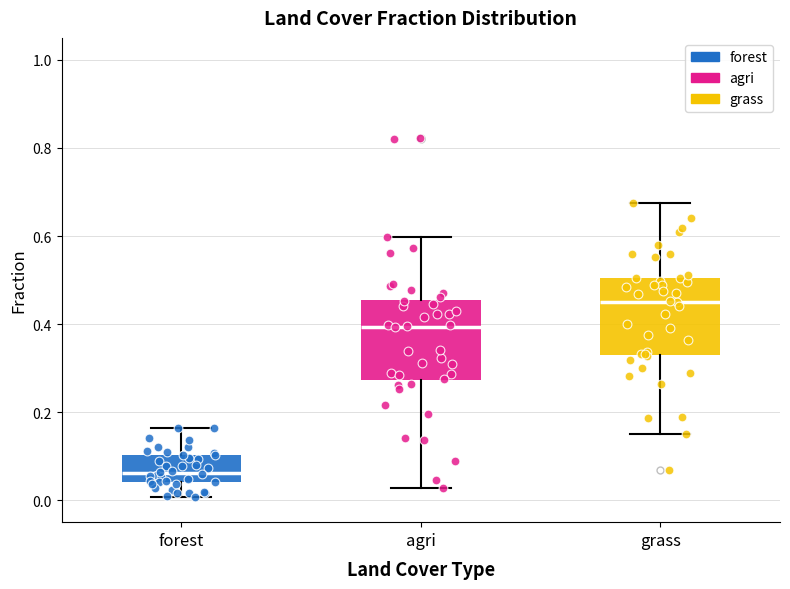

Which box has the lowest median line?

forest